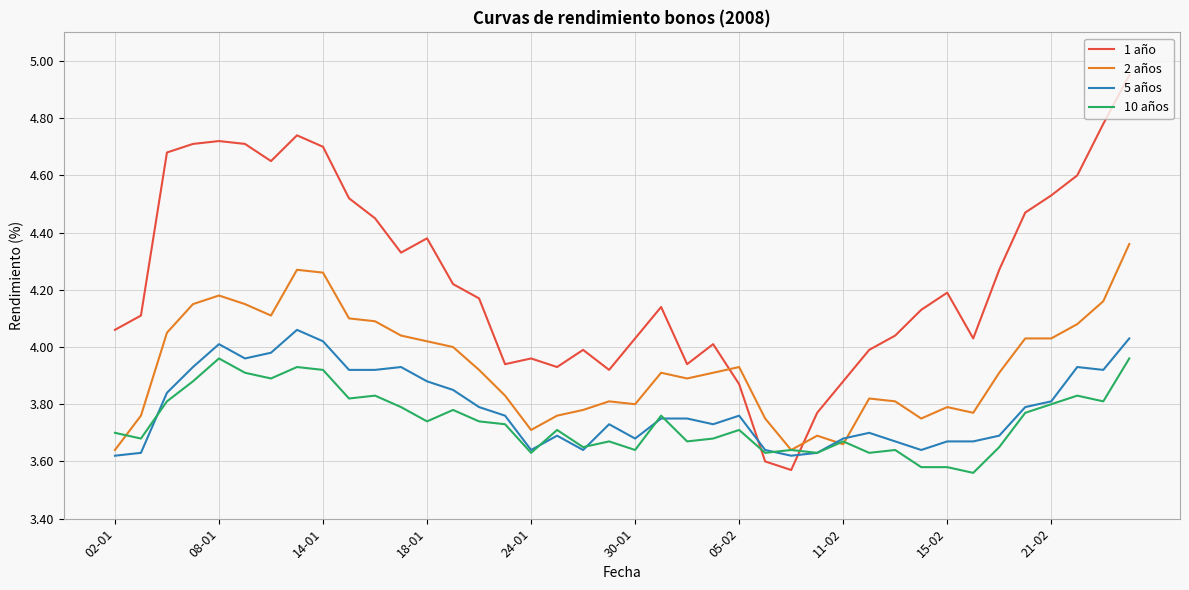

How many series are shown in this chart?

4